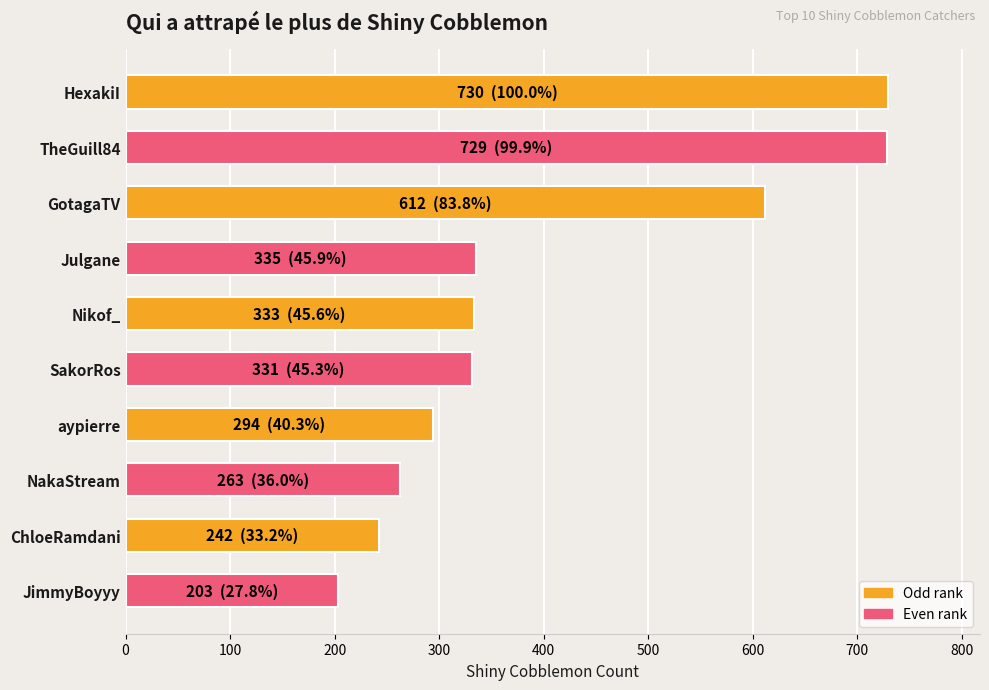

What is the difference between the second highest and minimum values?

526